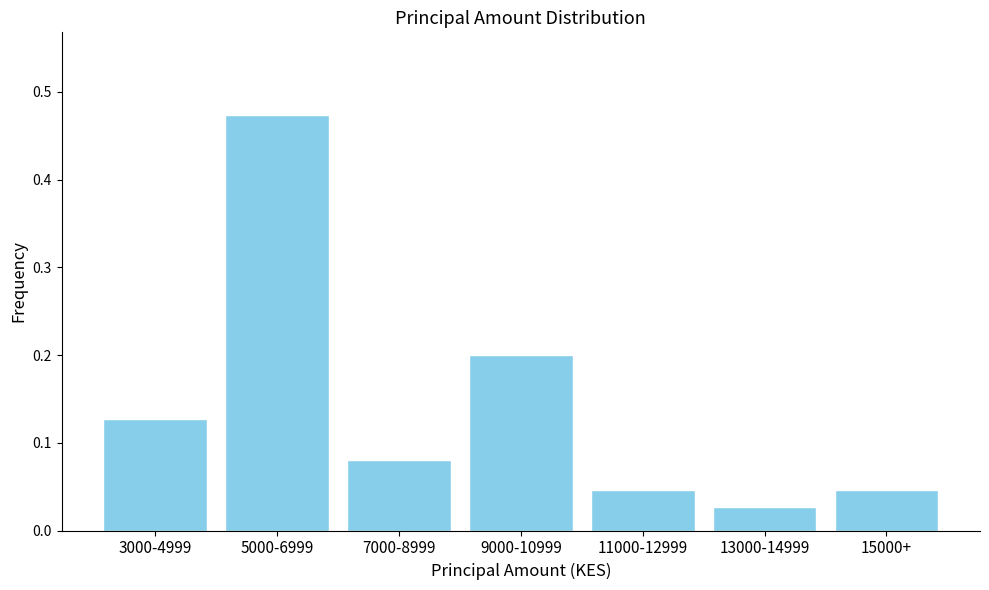

Which has a higher value, 5000-6999 or 11000-12999?

5000-6999